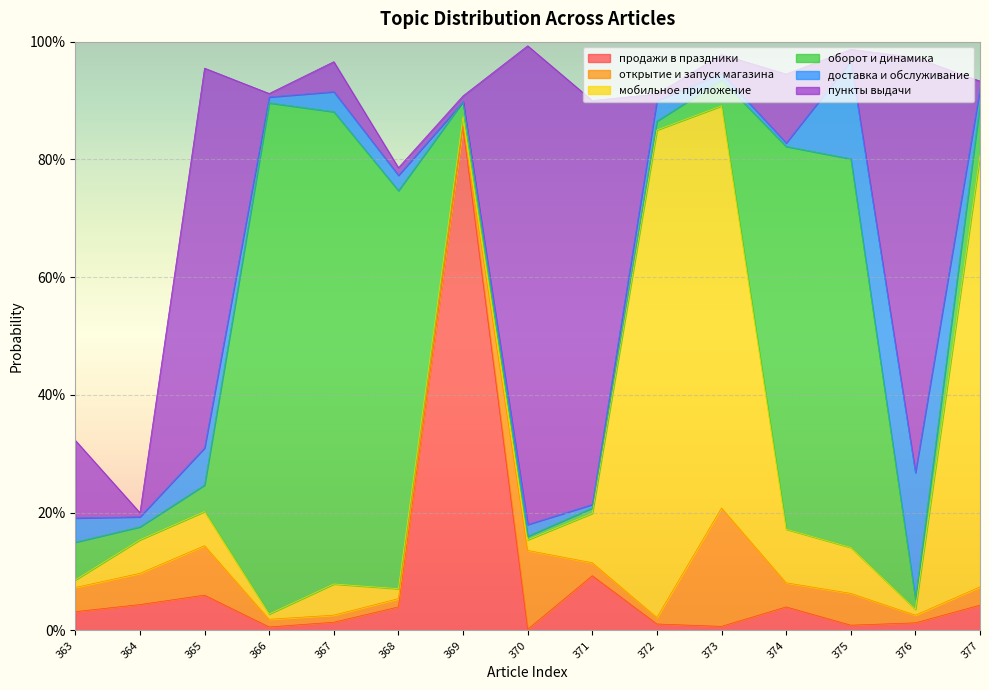

Does the chart display data point markers on the line(s)?

No